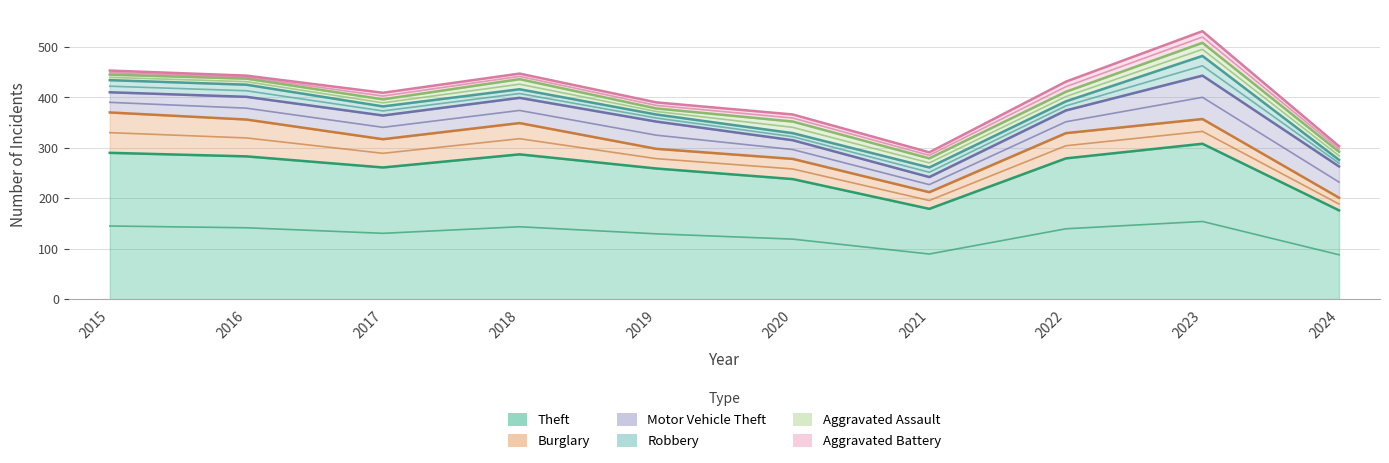

What is the smallest value displayed?

6